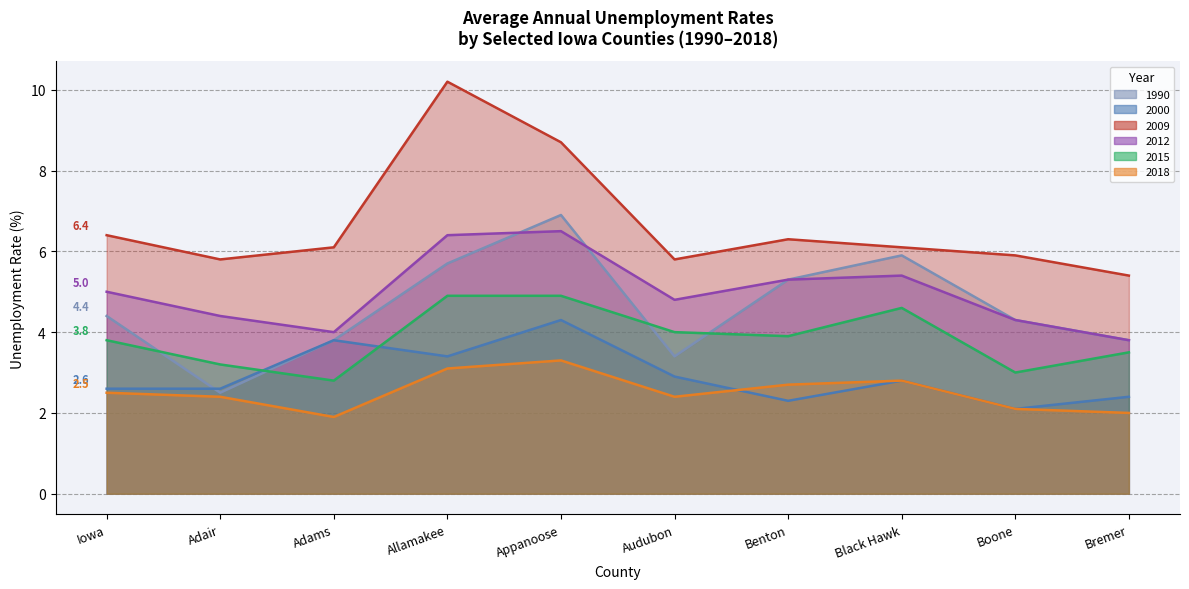

Rank the series at Adair from highest to lowest value.

2009, 2012, 2015, 2000, 1990, 2018